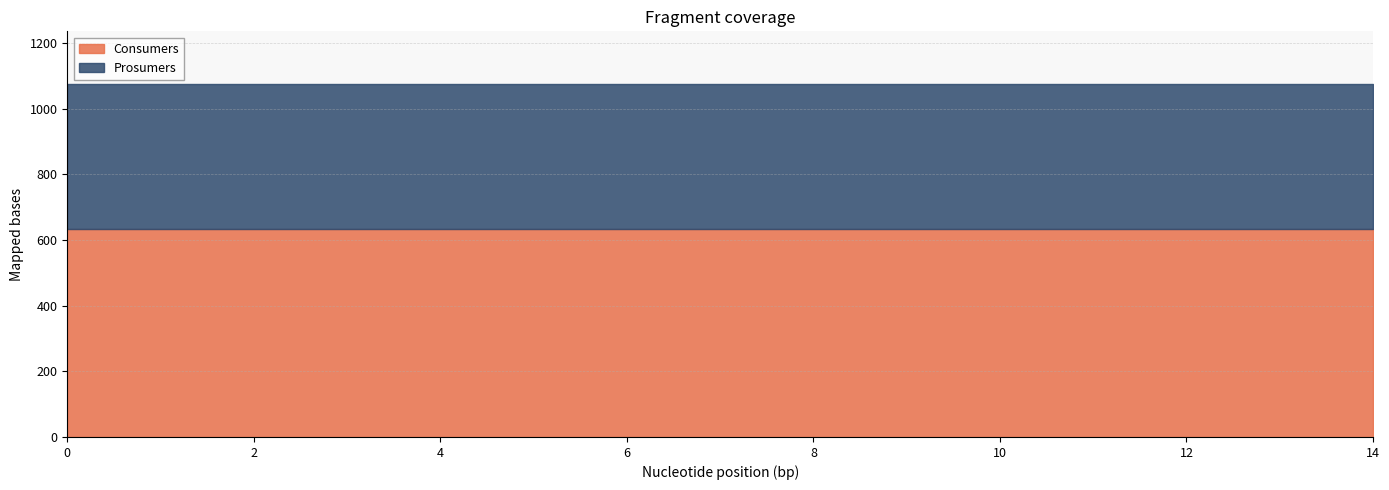

Reading left to right, list all the values displayed in this chart.

Consumers: 0=635	1=635	2=635	3=635	4=635	5=635	6=635	7=635	8=635	9=635	10=635	11=635	12=635	13=635	14=635
Prosumers: 0=440	1=440	2=440	3=440	4=440	5=440	6=440	7=440	8=440	9=440	10=440	11=440	12=440	13=440	14=440